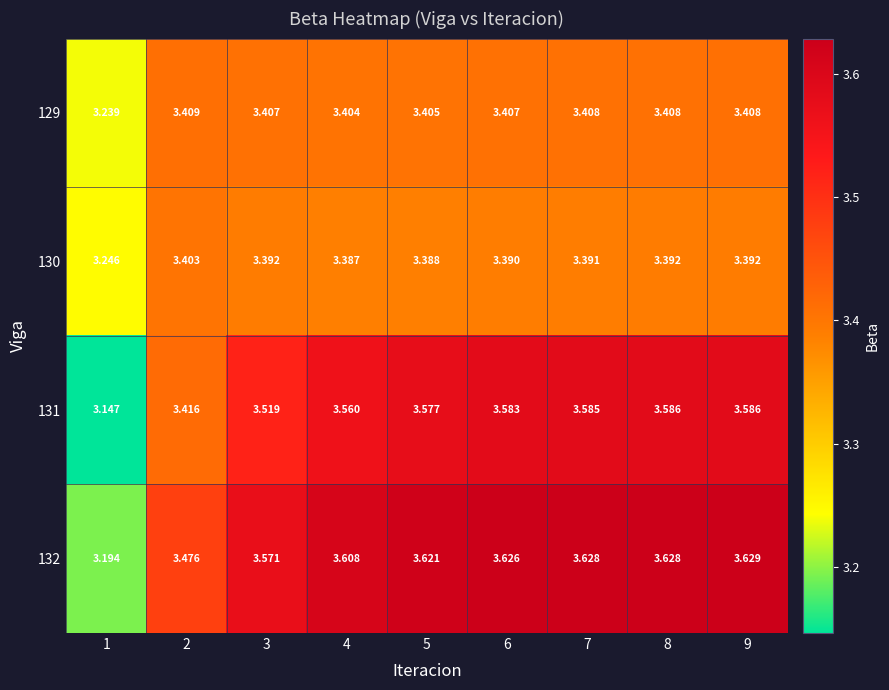

Is the value of 132 at 5 greater than the value of 129 at 8?

Yes